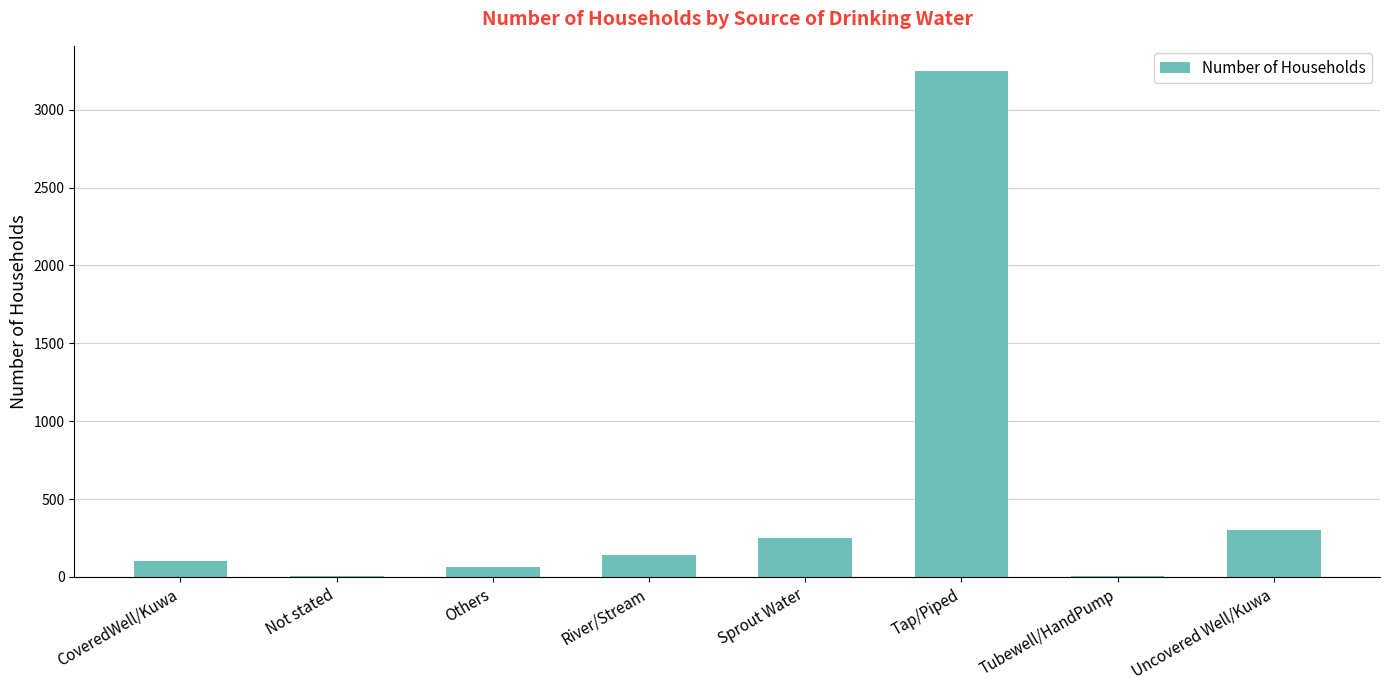

Between River/Stream and Tubewell/HandPump, which is larger?

River/Stream